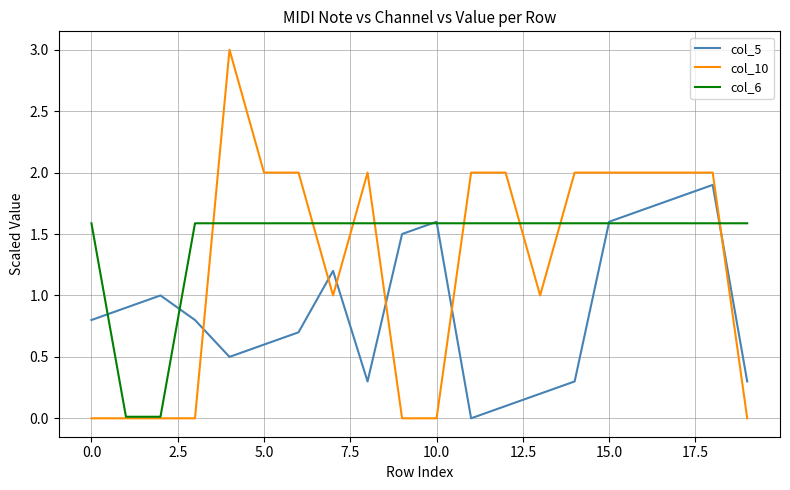

Which series has the largest total across all categories?

col_6